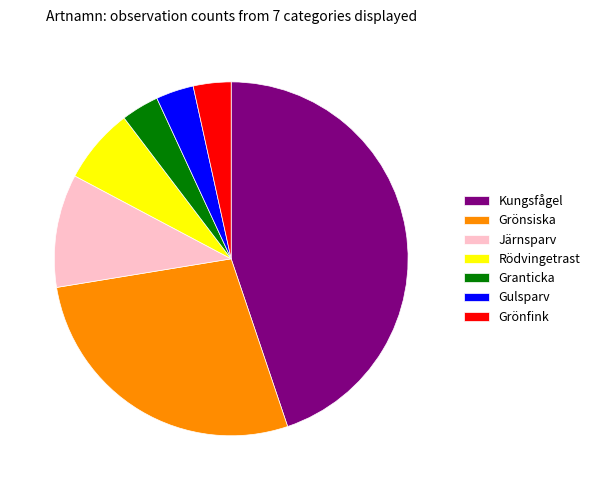

Is there a majority slice in this chart?

No